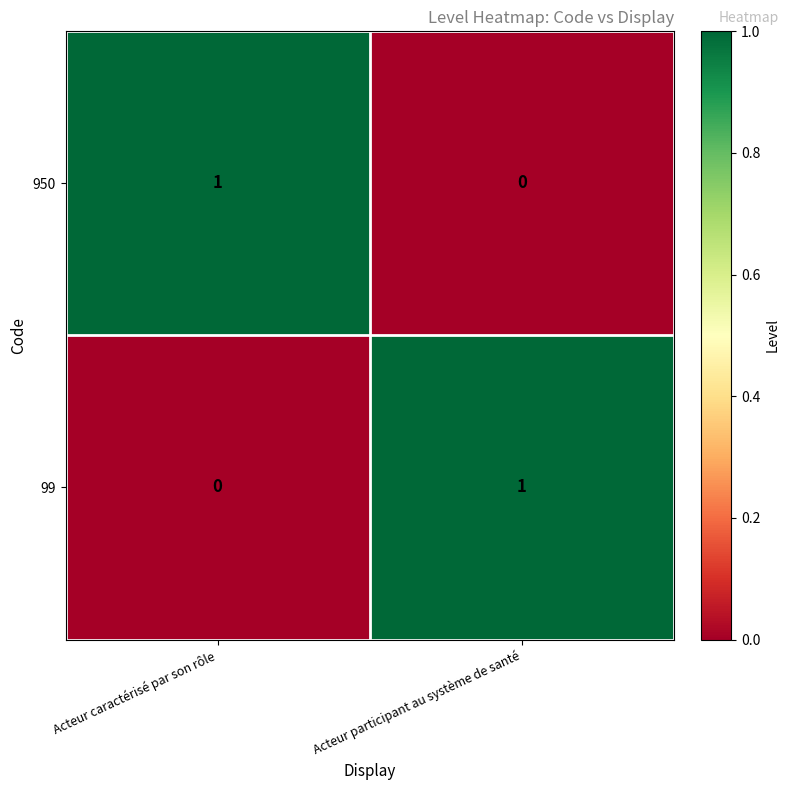

Where is 99 nearest to the value 0?

Acteur caractérisé par son rôle